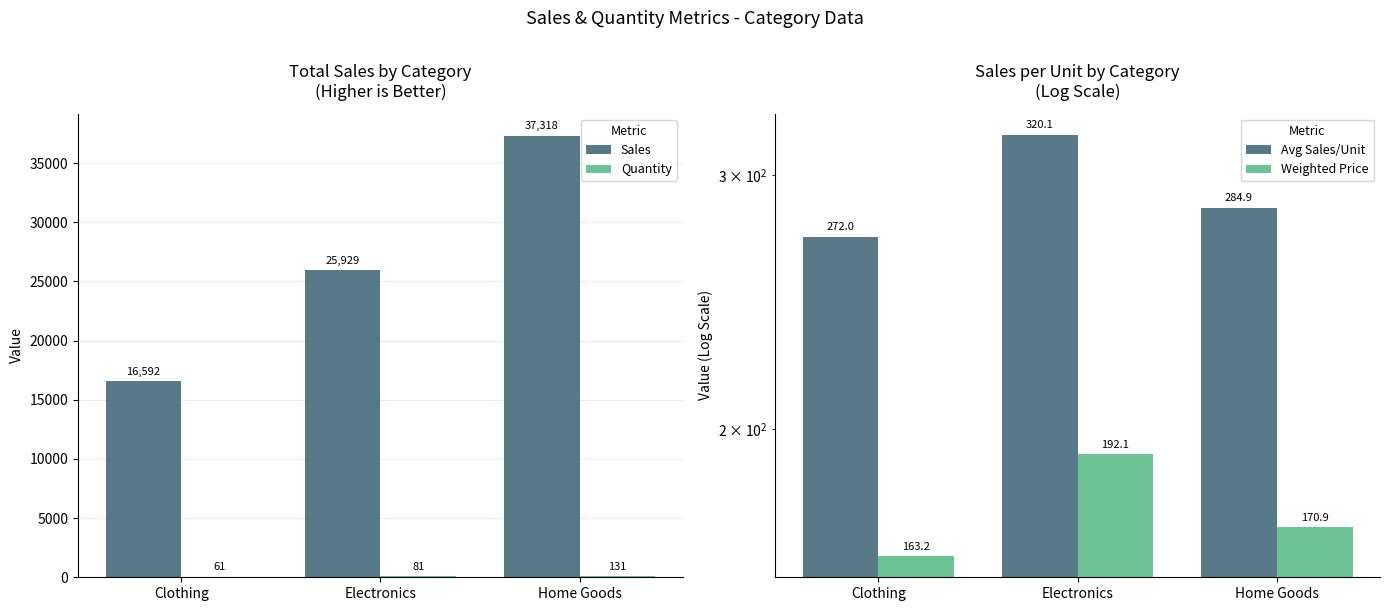

Read the Avg Sales/Unit value at Clothing.

272.0